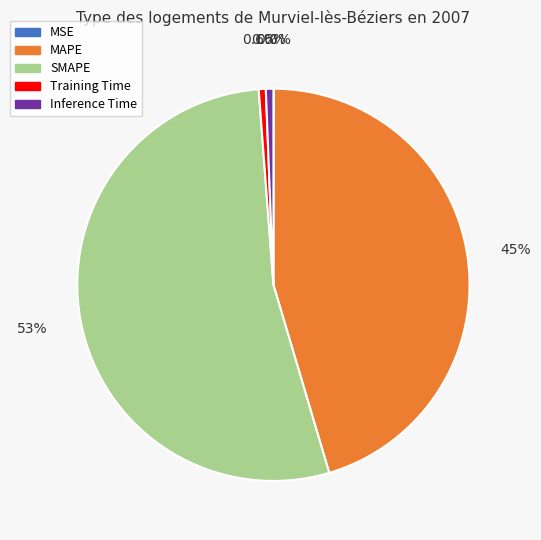

Do MAPE and SMAPE together represent more than half of the pie?

Yes